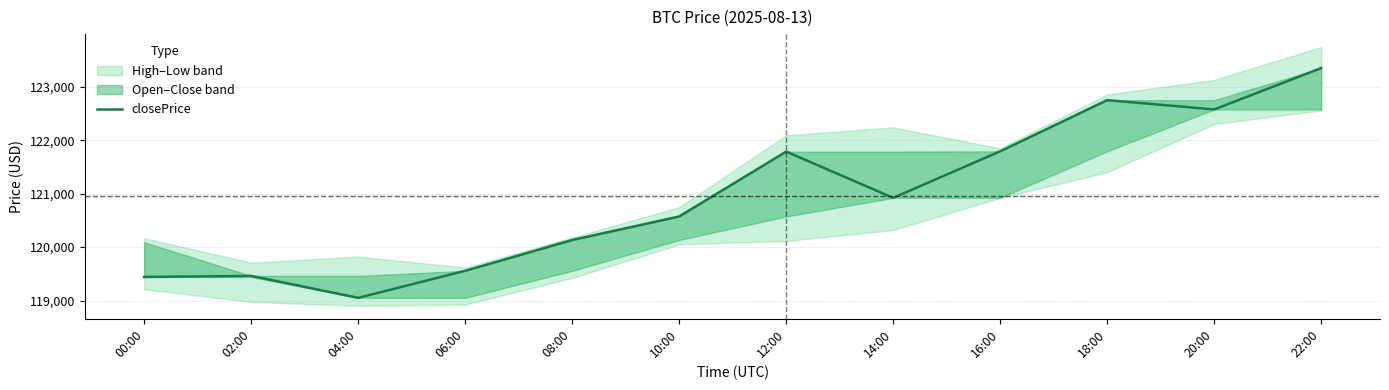

Read the value at 10:00.

120572.2